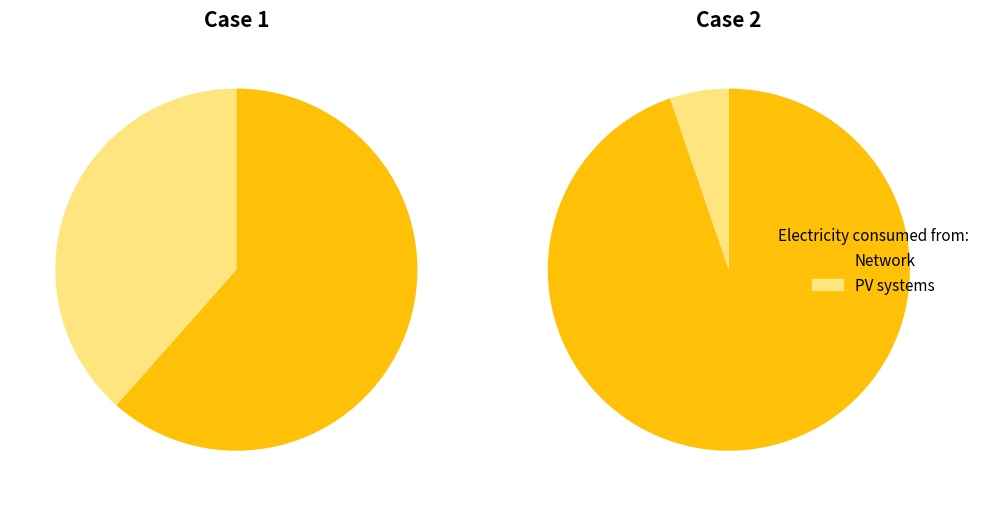

Rank the categories by Network value from lowest to highest.

left, right